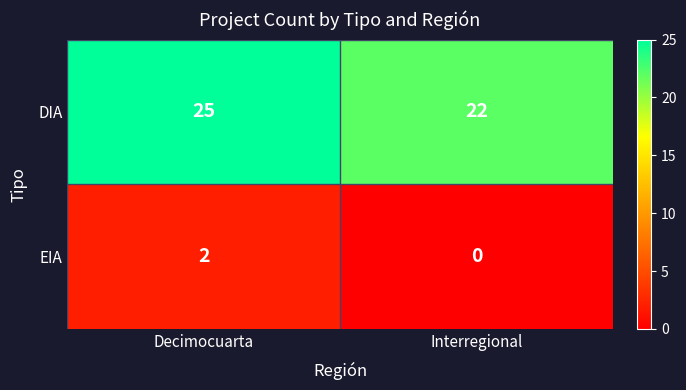

True or false: DIA has a value of 35 at Decimocuarta.

False